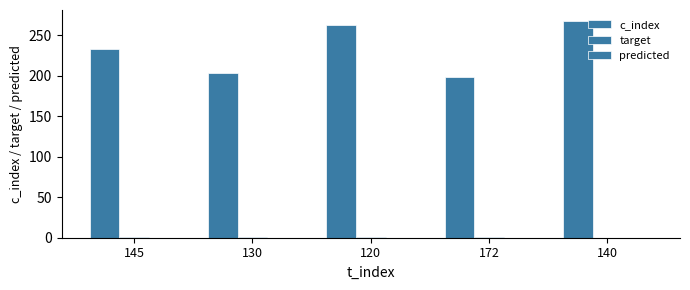

How many series are shown in this chart?

2